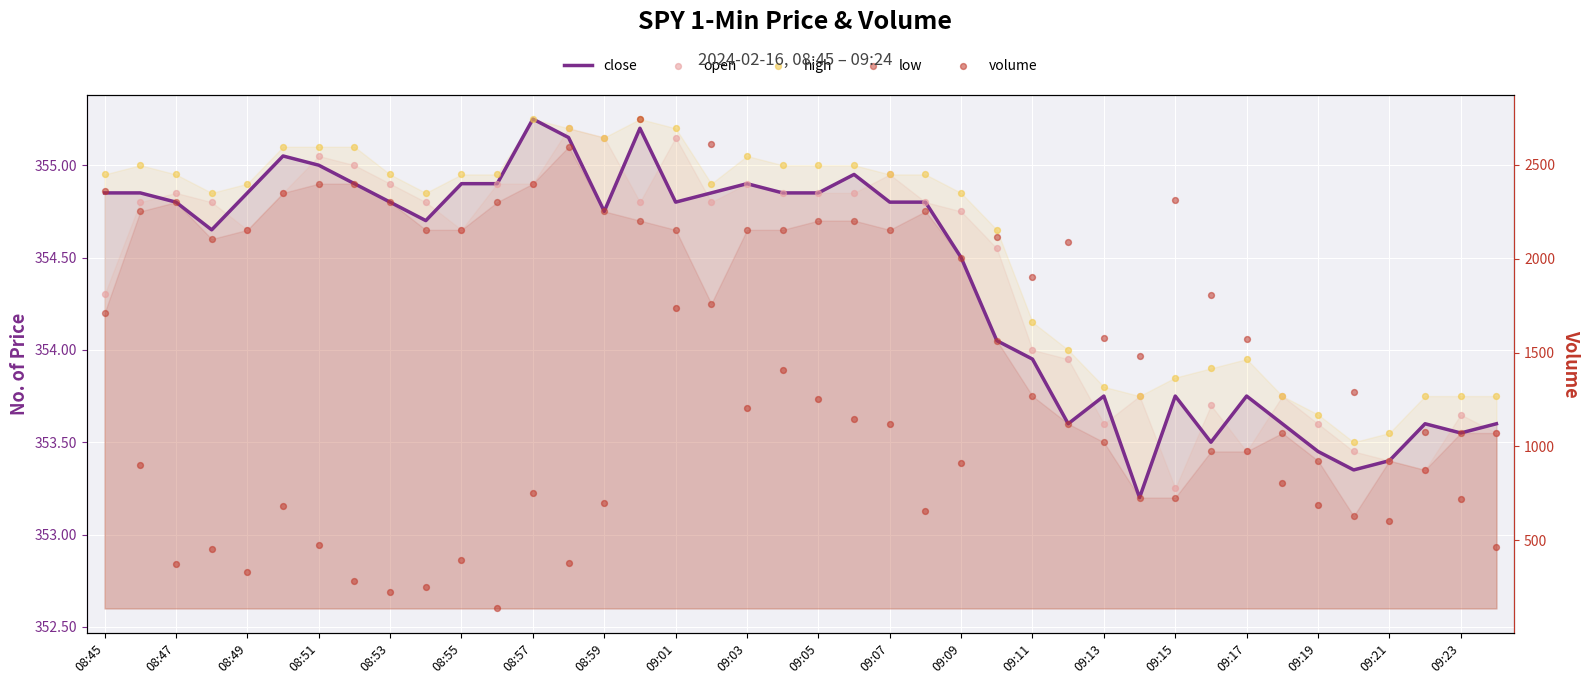

What is the total value across all series at 09:21?

2014.8